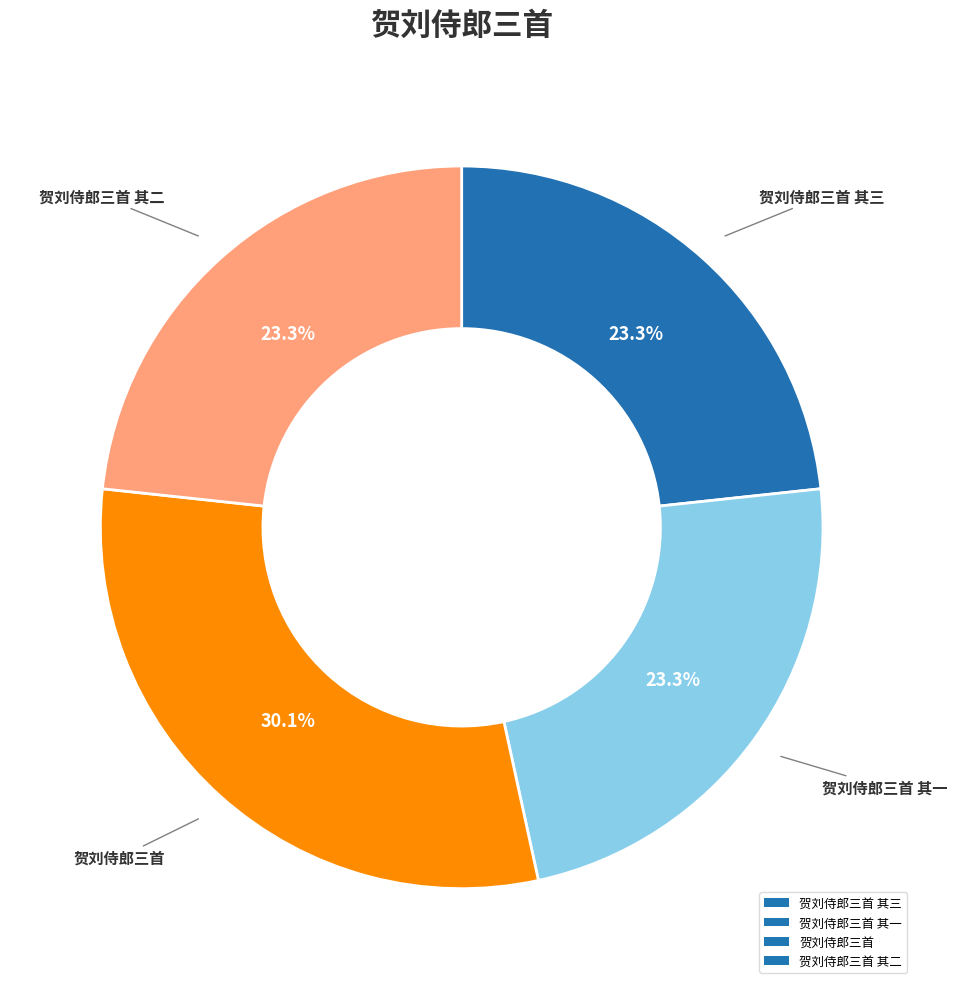

Is the sum of 贺刘侍郎三首 其二 and 贺刘侍郎三首 greater than half?

Yes